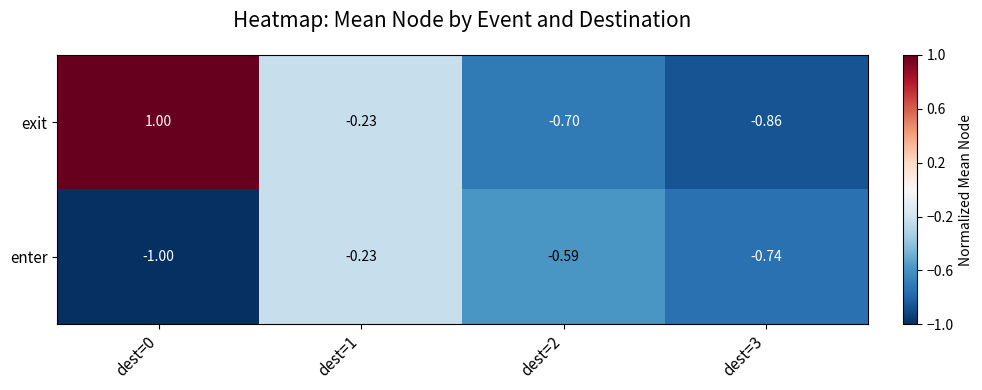

Rank the series by their average value, from lowest to highest.

enter, exit